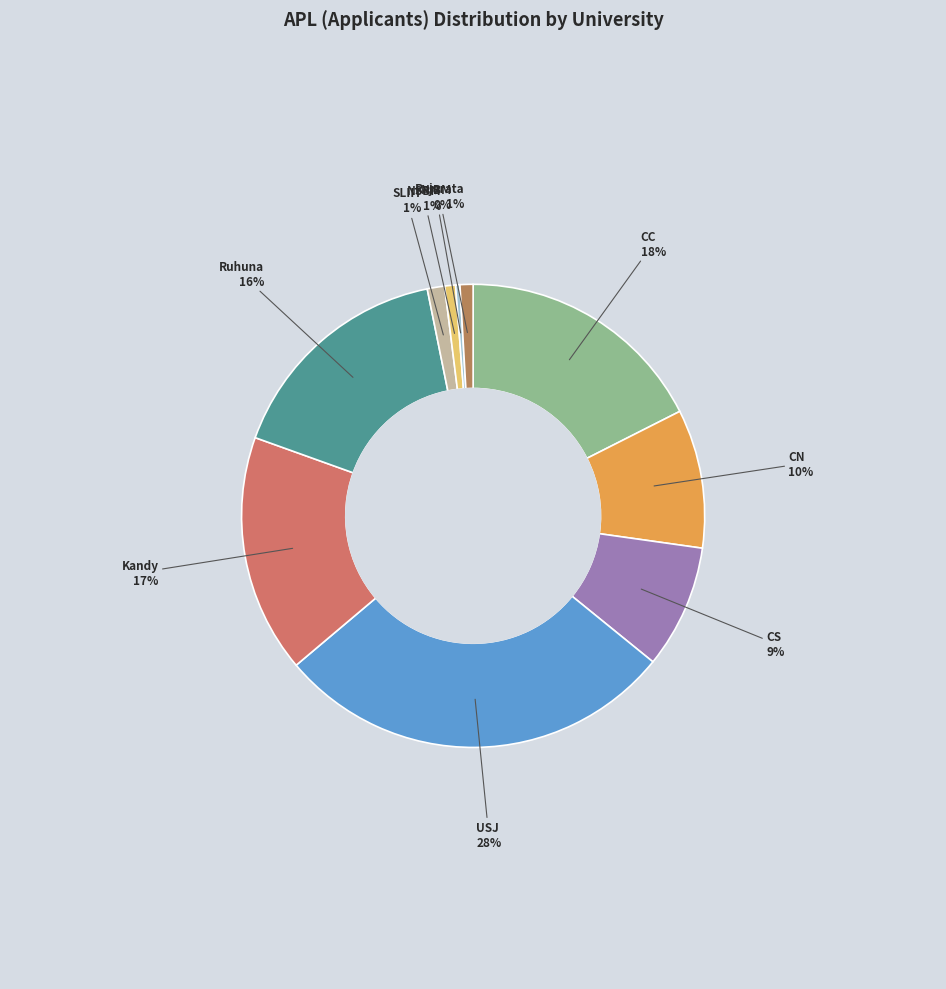

Count the number of slices in the pie.

10